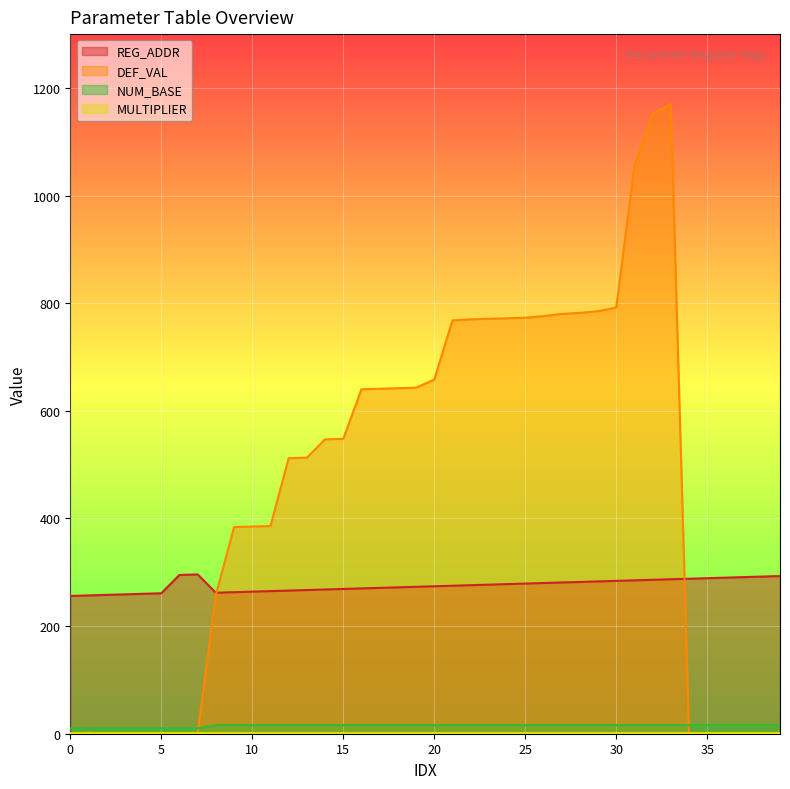

True or false: NUM_BASE and REG_ADDR cross at least once.

False